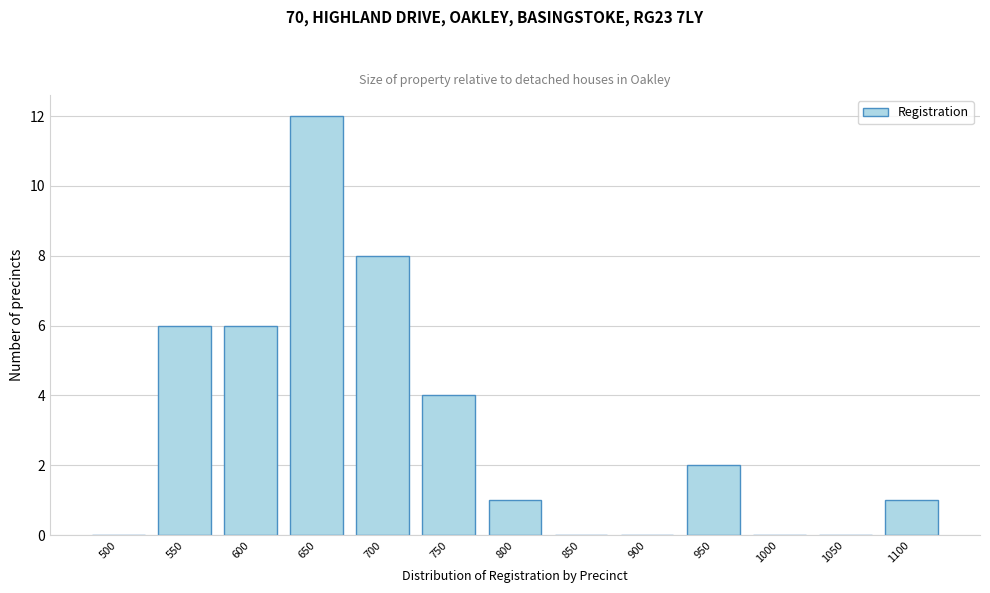

Reading left to right, list all the values displayed in this chart.

500=0	550=6	600=6	650=12	700=8	750=4	800=1	850=0	900=0	950=2	1000=0	1050=0	1100=1